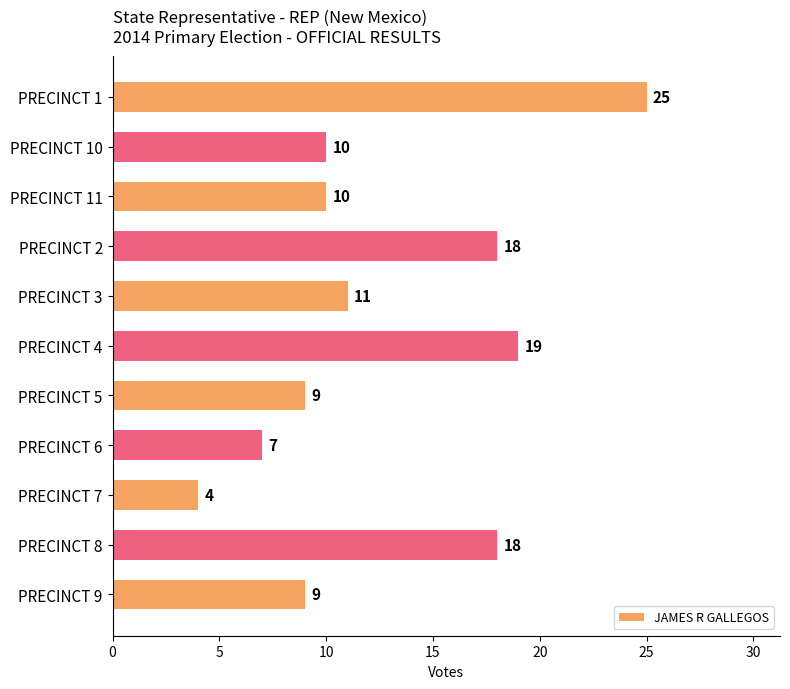

True or false: the data shows 10 at PRECINCT 8.

False